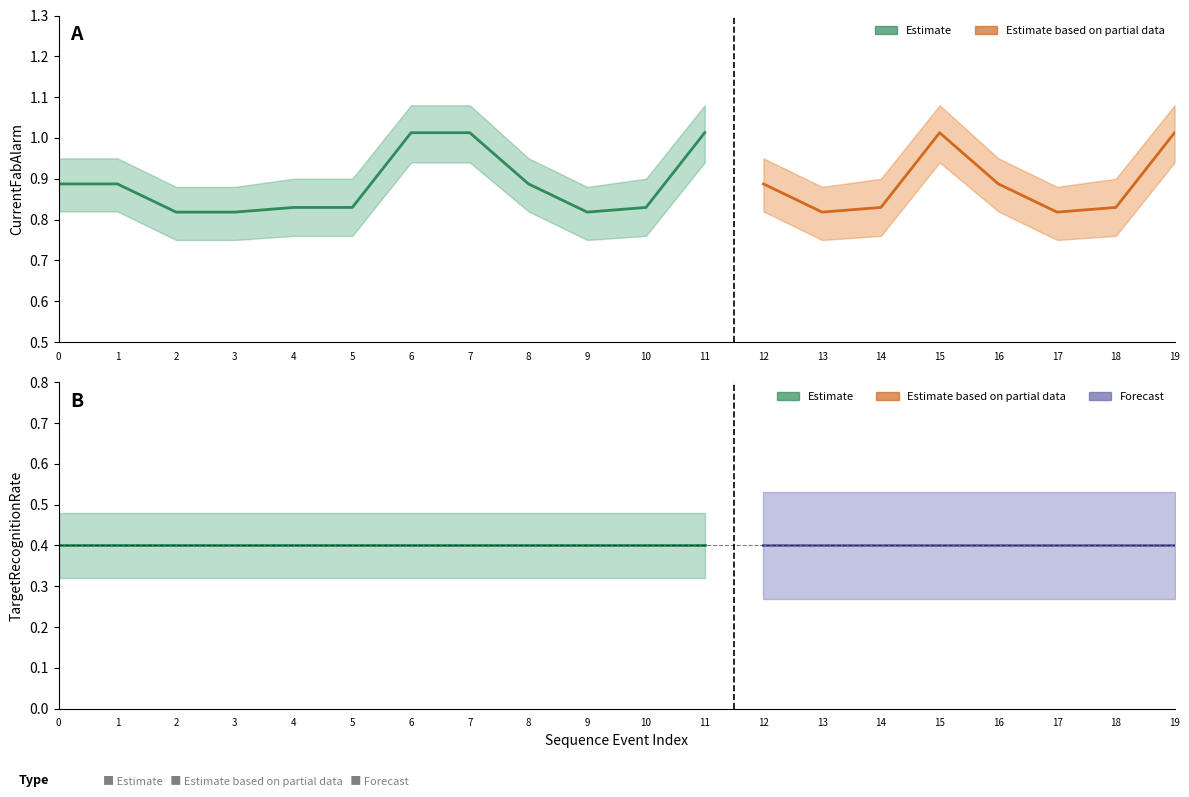

Which series has the largest total across all categories?

CurrentFabAlarm